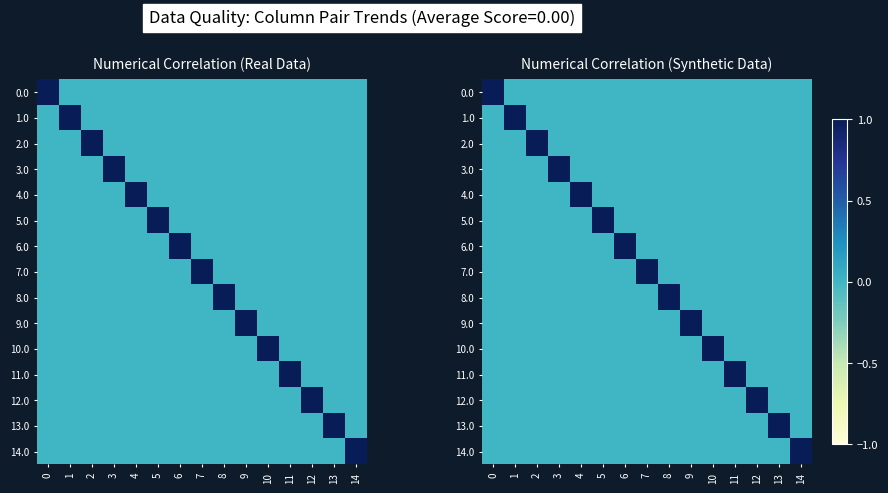

Rank the categories by 1.0 value from lowest to highest.

0, 2, 3, 4, 5, 6, 7, 8, 9, 10, 11, 12, 13, 14, 1